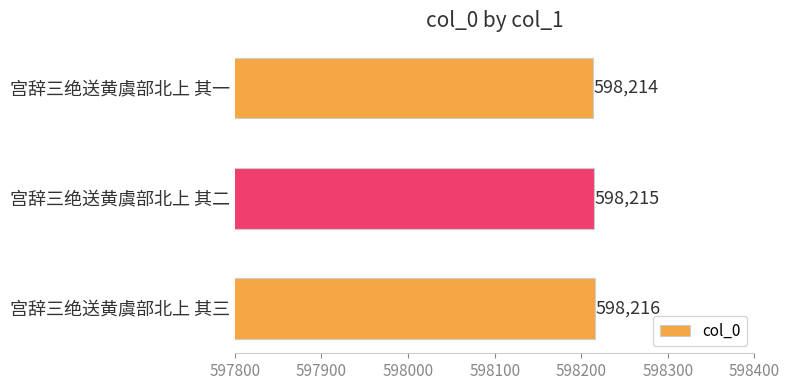

What is the minimum value shown in the chart?

598214